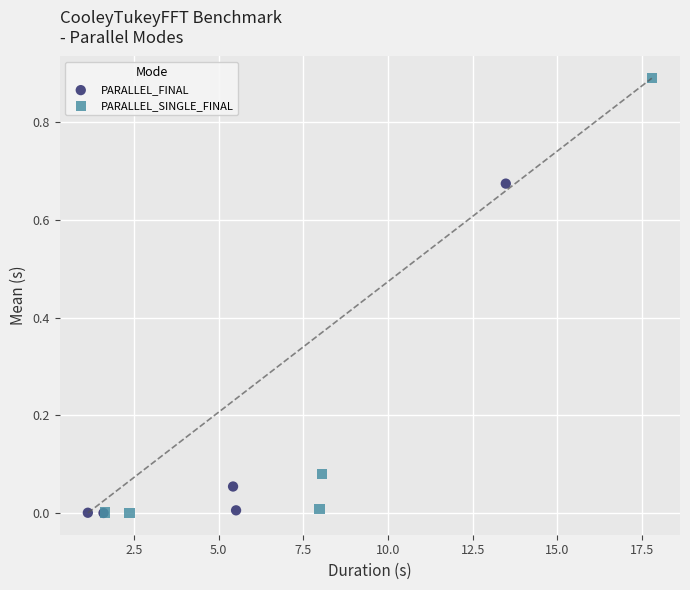

Which series contains the highest Y value?

PARALLEL_SINGLE_FINAL